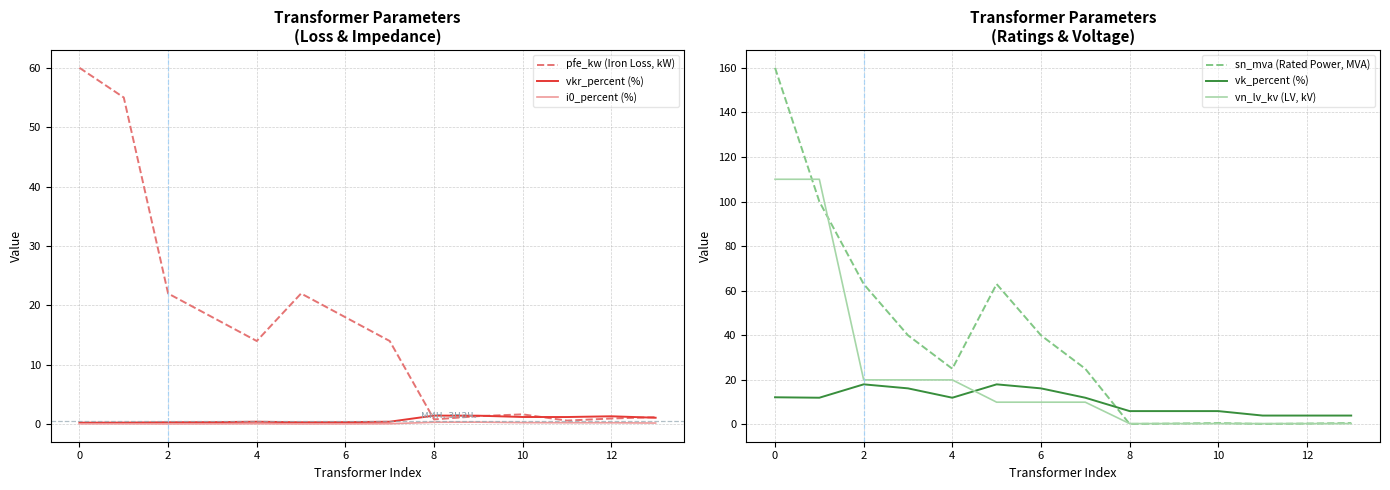

The pfe_kw (Iron Loss, kW) series shows 32.9 at 2. True or false?

False